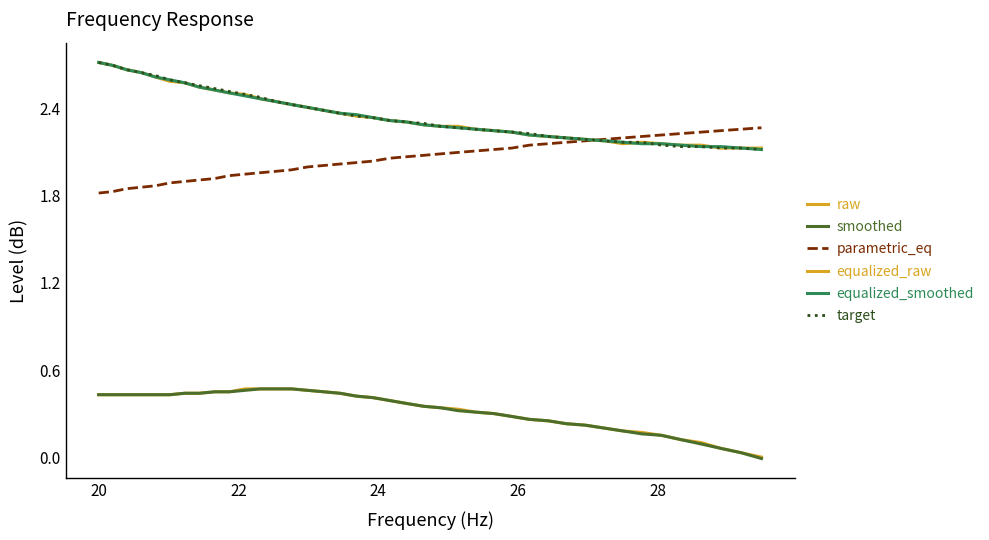

What is the greatest value displayed?

2.7